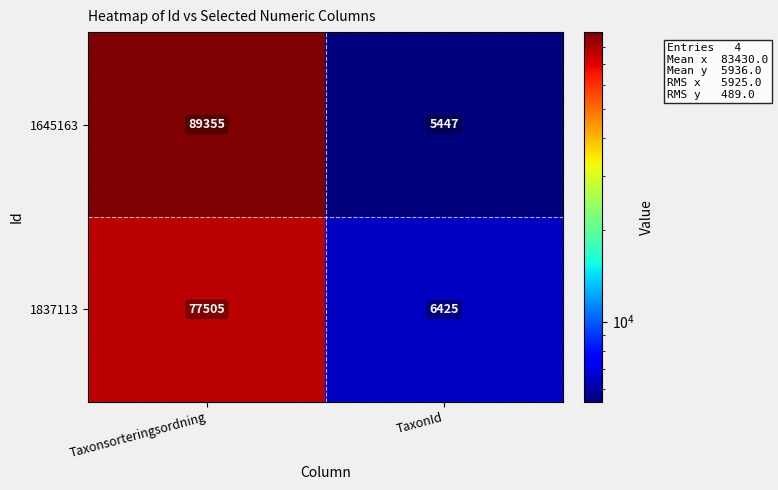

True or false: 1837113 has a value of 29450 at Taxonsorteringsordning.

False